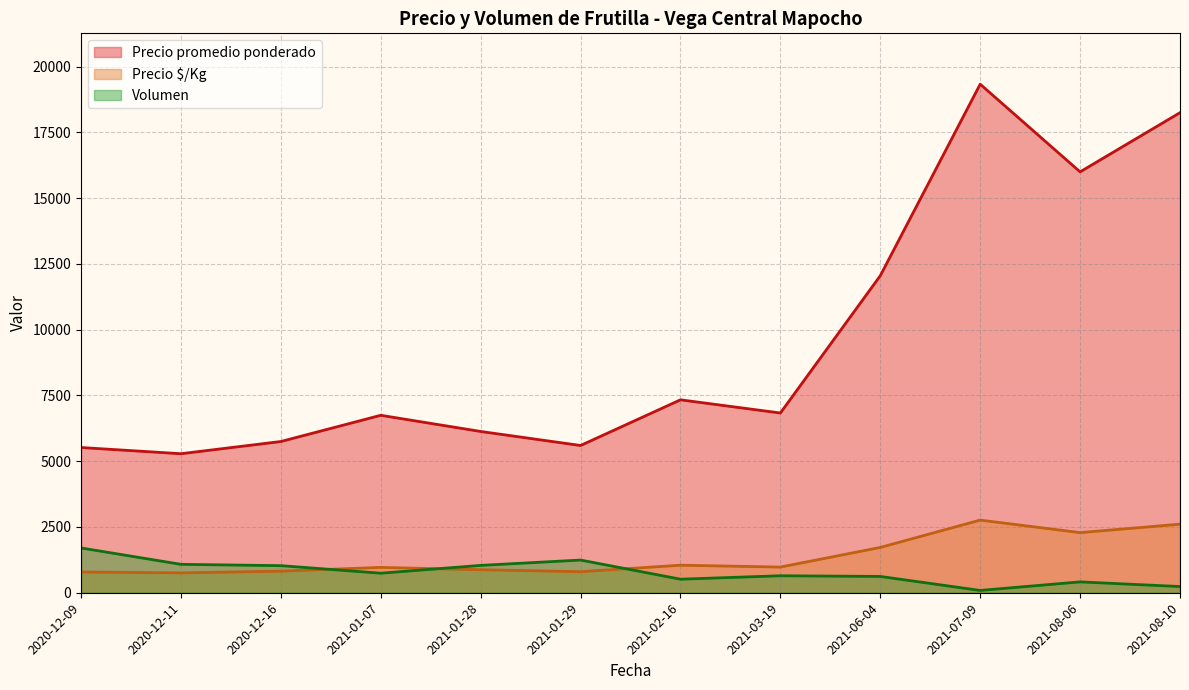

How many lines are shown in the chart?

3